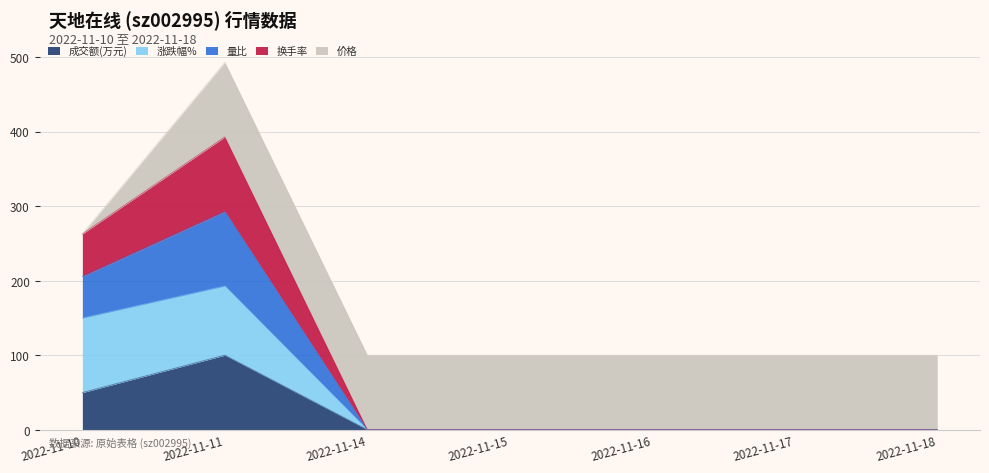

True or false: 换手率 and 成交额(万元) intersect in this chart.

False